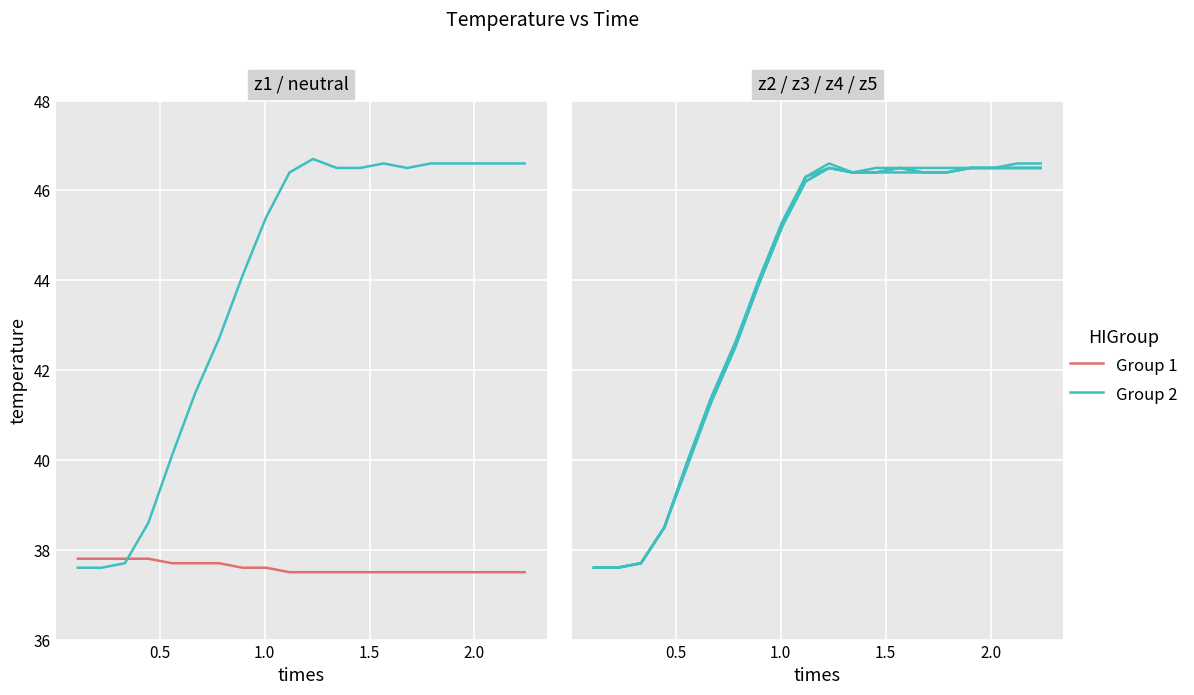

List the series in order of their peak value, lowest first.

Group 1, Group 2